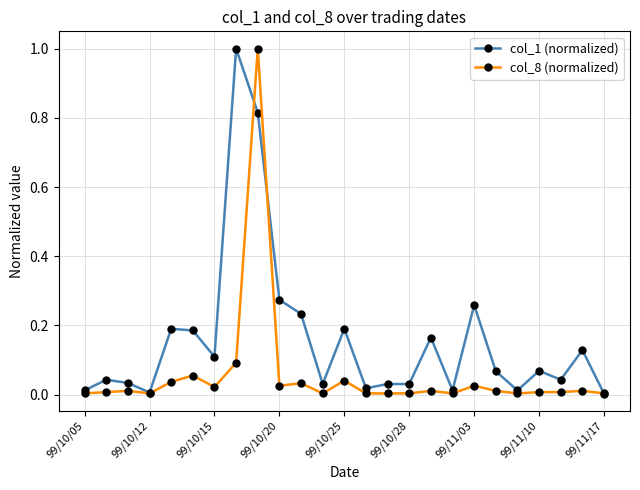

Rank the series by their average value, from lowest to highest.

col_8 (normalized), col_1 (normalized)